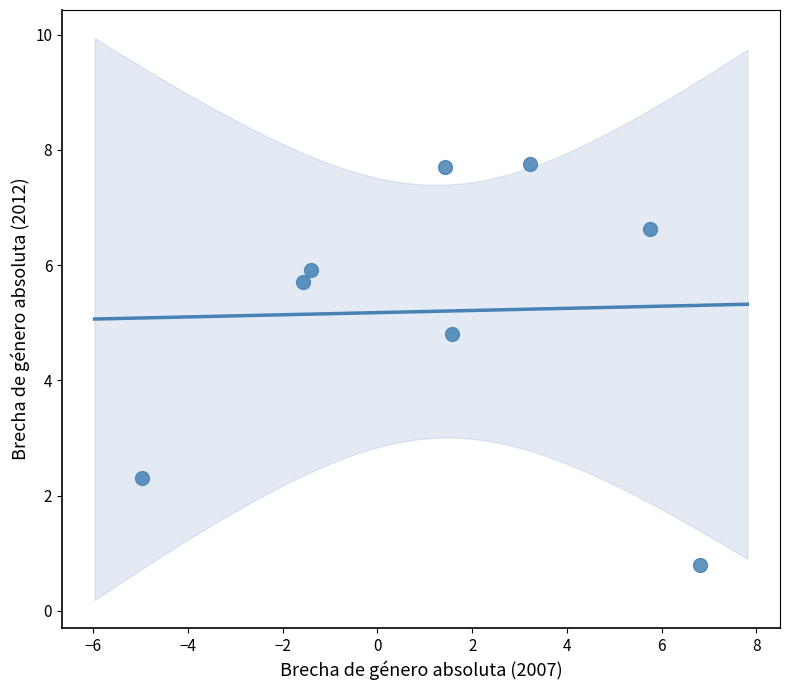

What Y value in the scatter plot is closest to 4?

4.8